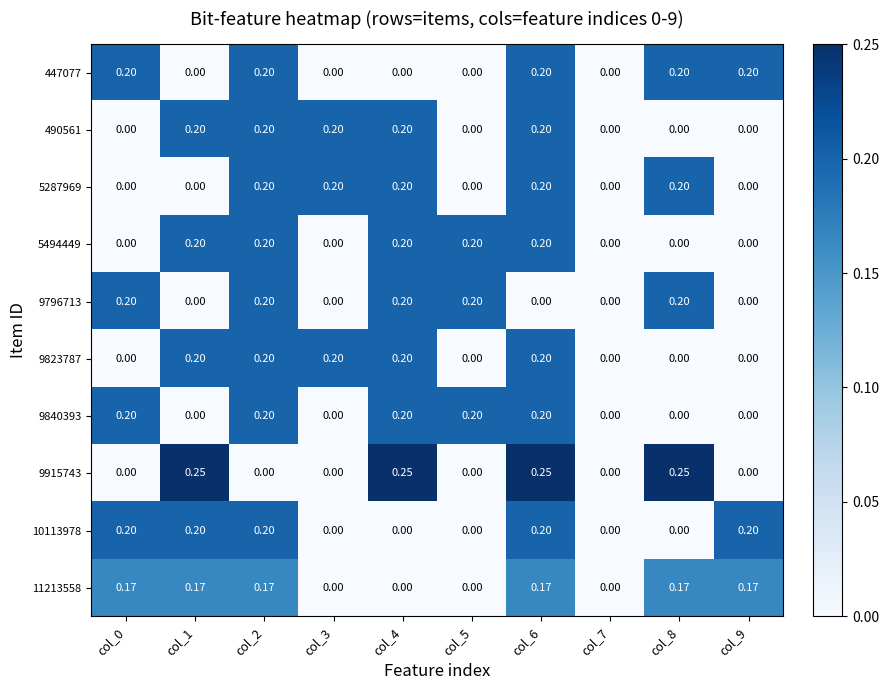

Reading left to right, transcribe all the data shown in this chart.

447077: col_0=0.2	col_1=0.0	col_2=0.2	col_3=0.0	col_4=0.0	col_5=0.0	col_6=0.2	col_7=0.0	col_8=0.2	col_9=0.2
490561: col_0=0.0	col_1=0.2	col_2=0.2	col_3=0.2	col_4=0.2	col_5=0.0	col_6=0.2	col_7=0.0	col_8=0.0	col_9=0.0
5287969: col_0=0.0	col_1=0.0	col_2=0.2	col_3=0.2	col_4=0.2	col_5=0.0	col_6=0.2	col_7=0.0	col_8=0.2	col_9=0.0
5494449: col_0=0.0	col_1=0.2	col_2=0.2	col_3=0.0	col_4=0.2	col_5=0.2	col_6=0.2	col_7=0.0	col_8=0.0	col_9=0.0
9796713: col_0=0.2	col_1=0.0	col_2=0.2	col_3=0.0	col_4=0.2	col_5=0.2	col_6=0.0	col_7=0.0	col_8=0.2	col_9=0.0
9823787: col_0=0.0	col_1=0.2	col_2=0.2	col_3=0.2	col_4=0.2	col_5=0.0	col_6=0.2	col_7=0.0	col_8=0.0	col_9=0.0
9840393: col_0=0.2	col_1=0.0	col_2=0.2	col_3=0.0	col_4=0.2	col_5=0.2	col_6=0.2	col_7=0.0	col_8=0.0	col_9=0.0
9915743: col_0=0.0	col_1=0.2	col_2=0.0	col_3=0.0	col_4=0.2	col_5=0.0	col_6=0.2	col_7=0.0	col_8=0.2	col_9=0.0
10113978: col_0=0.2	col_1=0.2	col_2=0.2	col_3=0.0	col_4=0.0	col_5=0.0	col_6=0.2	col_7=0.0	col_8=0.0	col_9=0.2
11213558: col_0=0.2	col_1=0.2	col_2=0.2	col_3=0.0	col_4=0.0	col_5=0.0	col_6=0.2	col_7=0.0	col_8=0.2	col_9=0.2